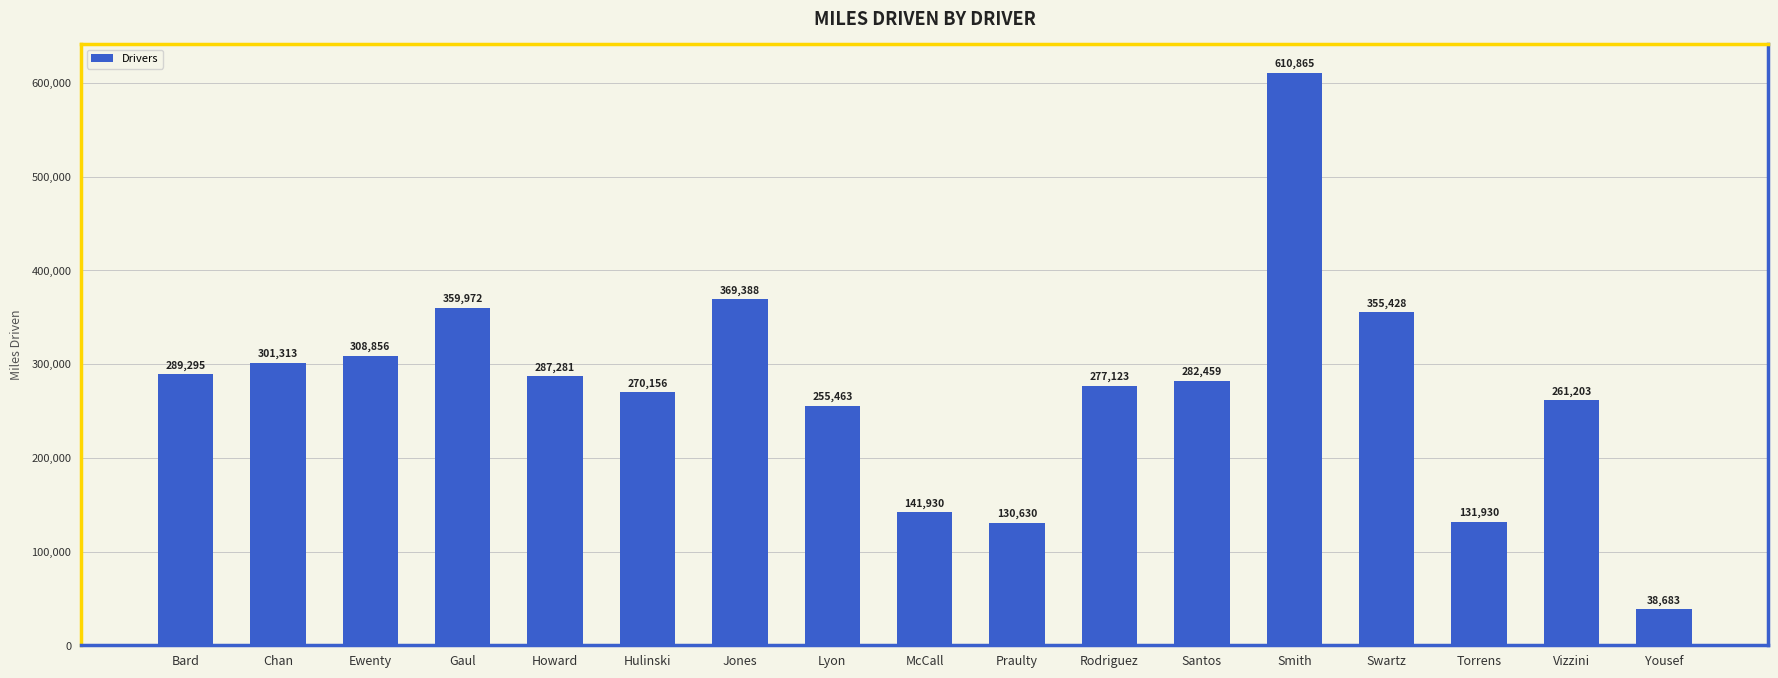

What is the difference between the values at Hulinski and Ewenty?

38699.4